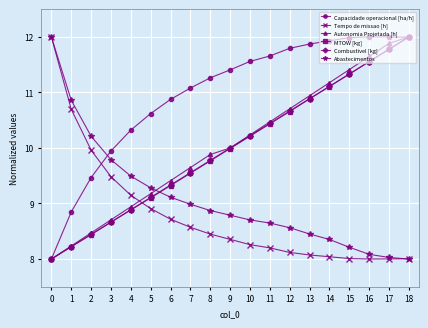

What is the minimum value shown in the chart?

8.0